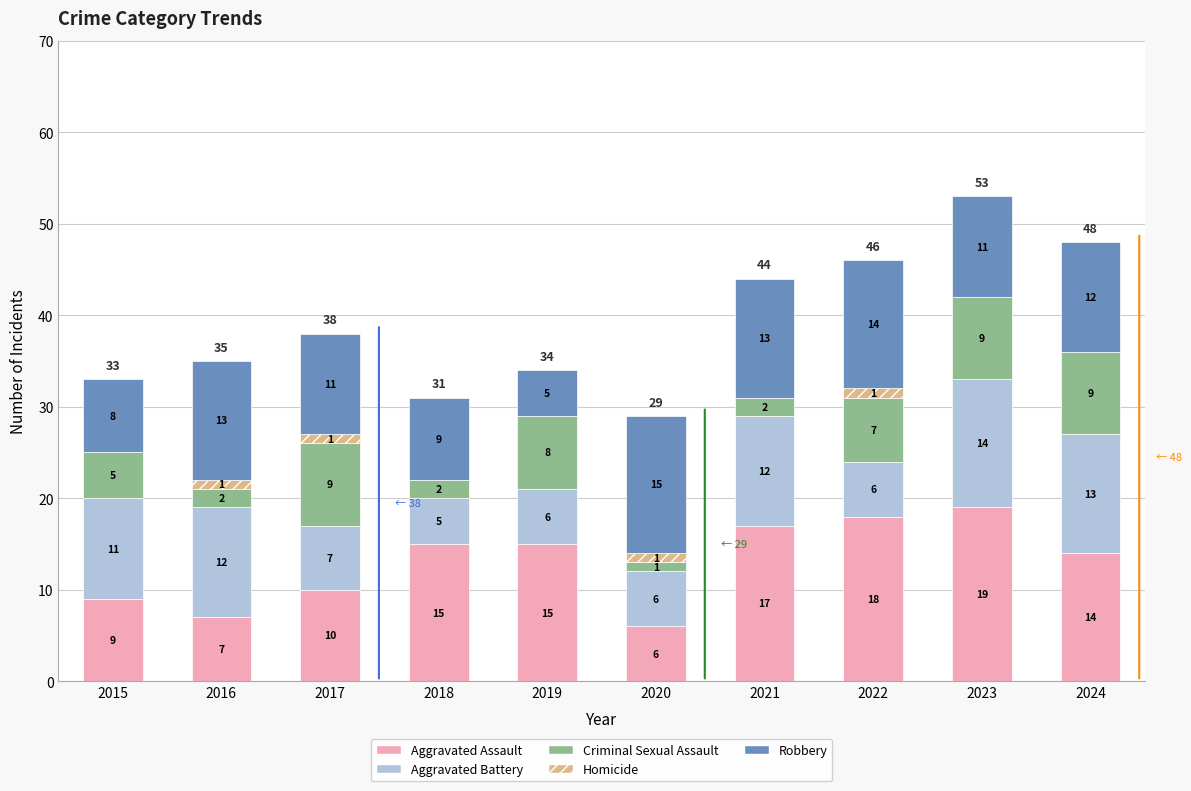

Reading right to left, transcribe the values for Aggravated Assault.

2024=14	2023=19	2022=18	2021=17	2020=6	2019=15	2018=15	2017=10	2016=7	2015=9